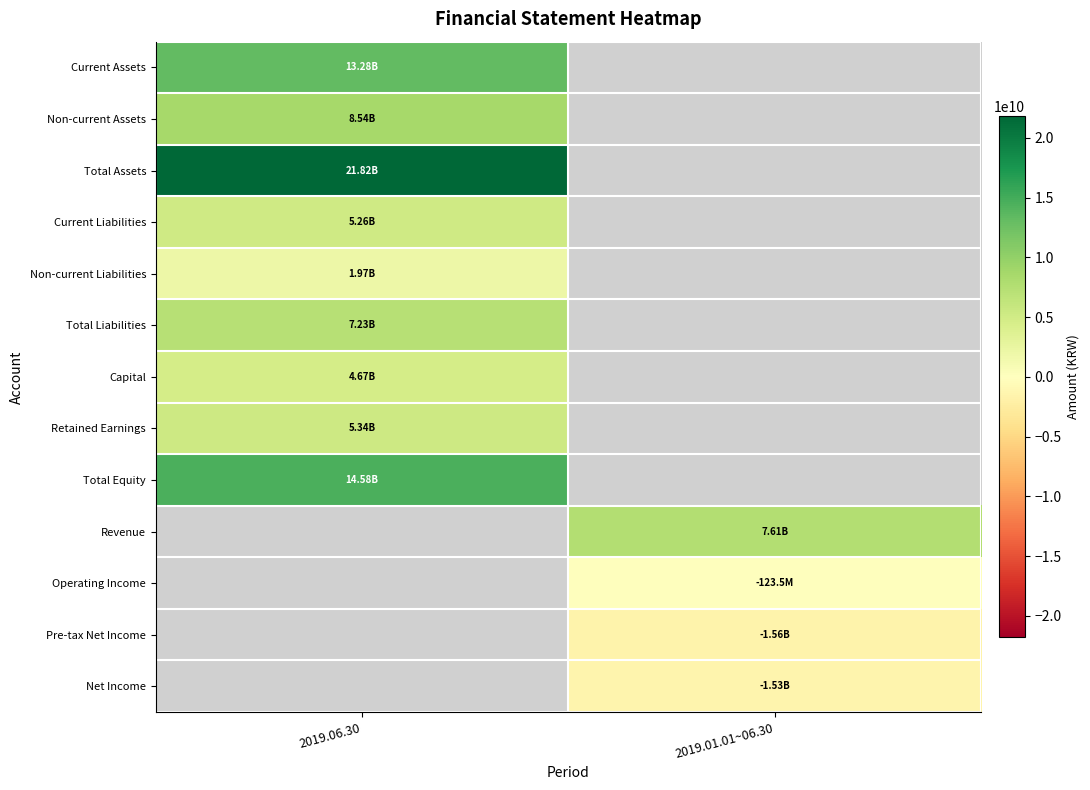

Rank the categories by Non-current Liabilities value from highest to lowest.

2019.06.30, 2019.01.01~06.30